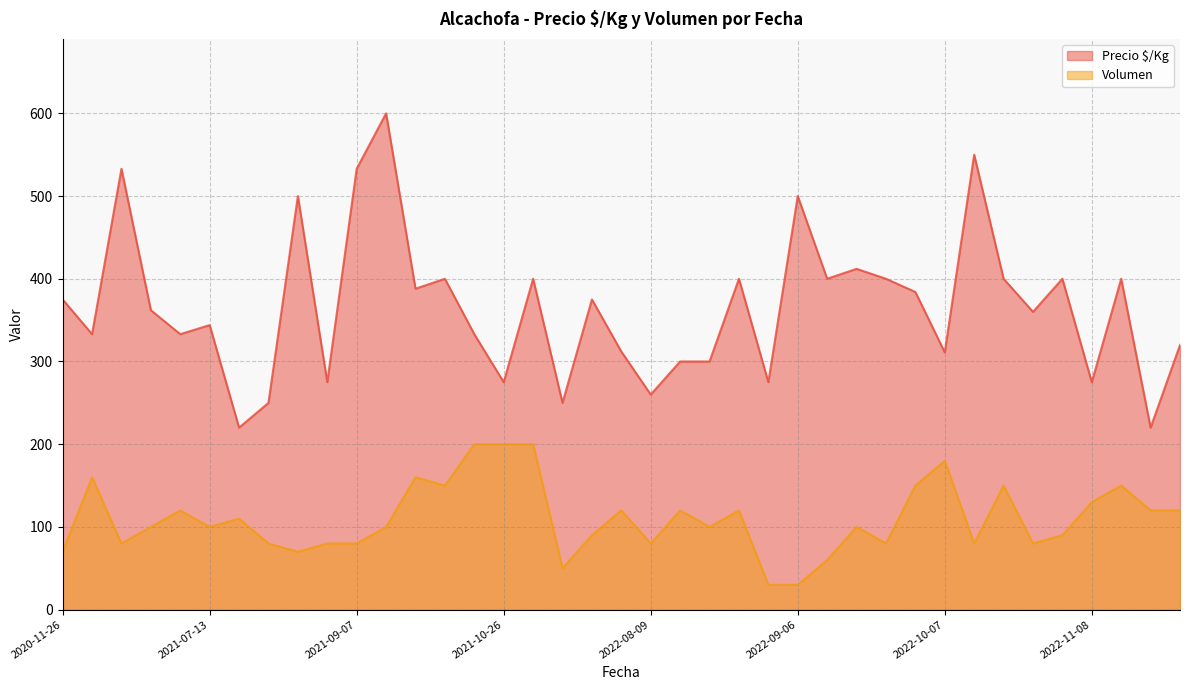

Does the chart display data point markers on the line(s)?

No